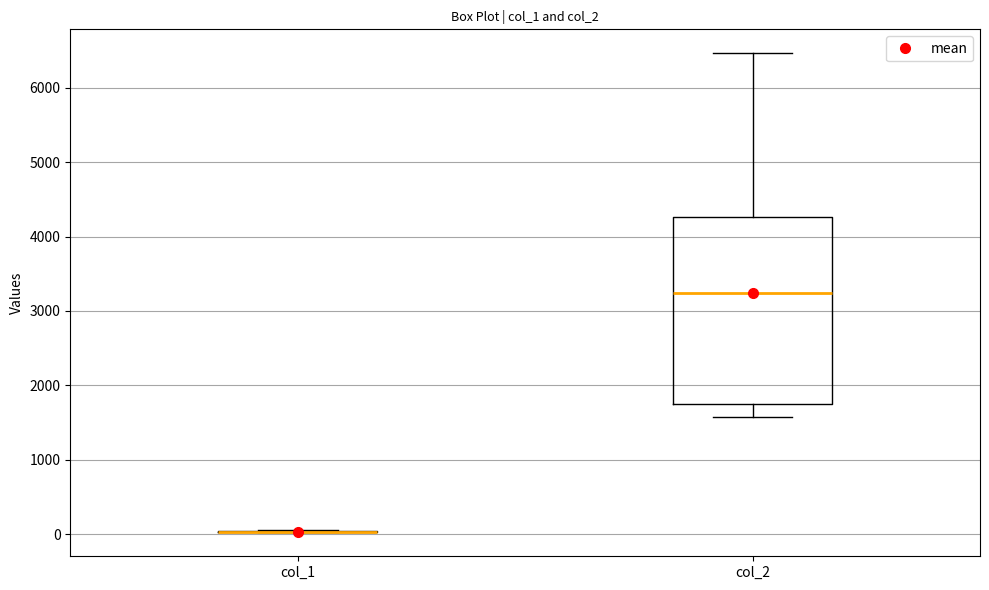

Reading left to right, read every box against the y-axis: the position of its median line, the range the box covers, and the ends of its whiskers. The values are not printed on the chart, so give them approximately, as read against the axis.

col_1: box collapsed to a line at 0, whiskers 0 to 0
col_2: median 3200, box 1700 to 4300, whiskers 1600 to 6500